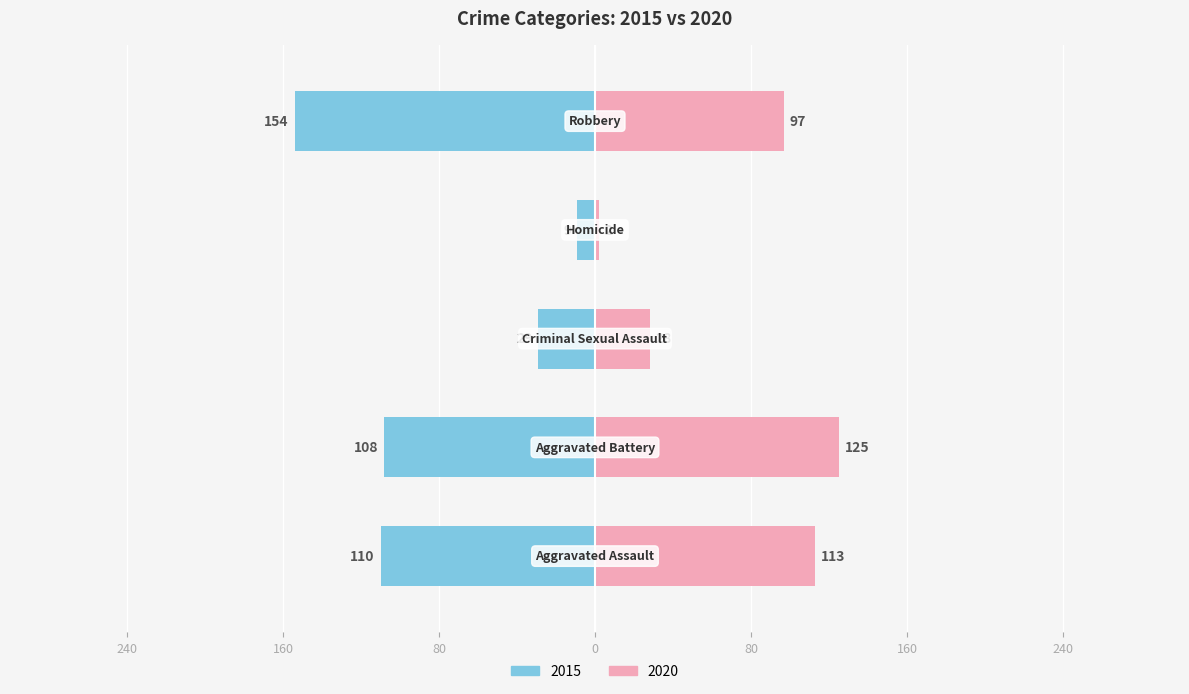

What are all the series names shown in the legend?

2015, 2020